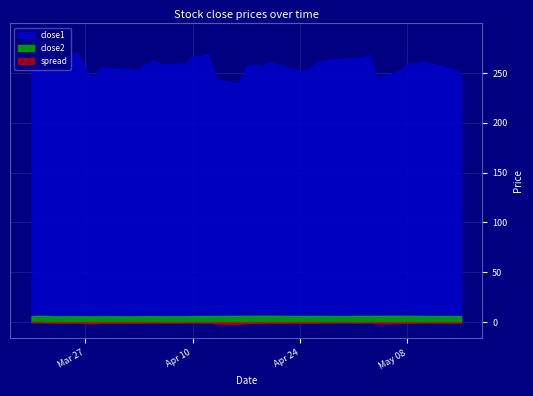

True or false: close1 and close2 intersect in this chart.

False